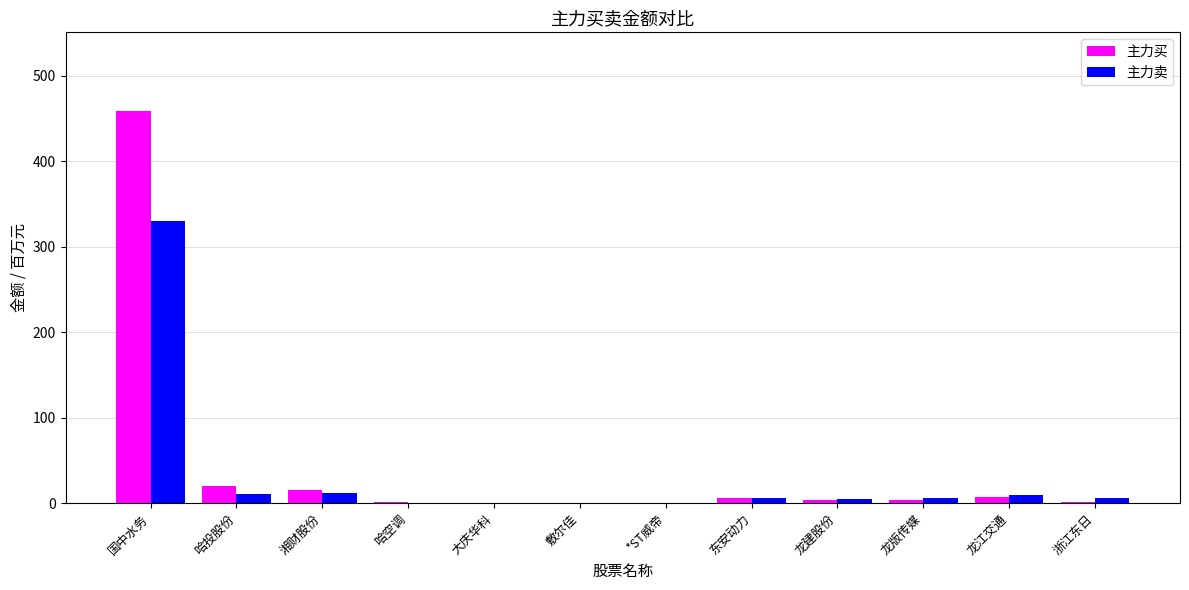

What is the sum of all 主力卖 values?

386.2